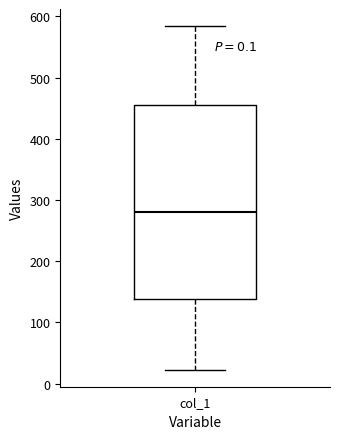

Read this box plot against the y-axis: the position of the median line, the range covered by the box, and the ends of both whiskers. The values are not printed on the chart, so give them approximately, as read against the axis.

median 280, box 140 to 460, whiskers 20 to 580